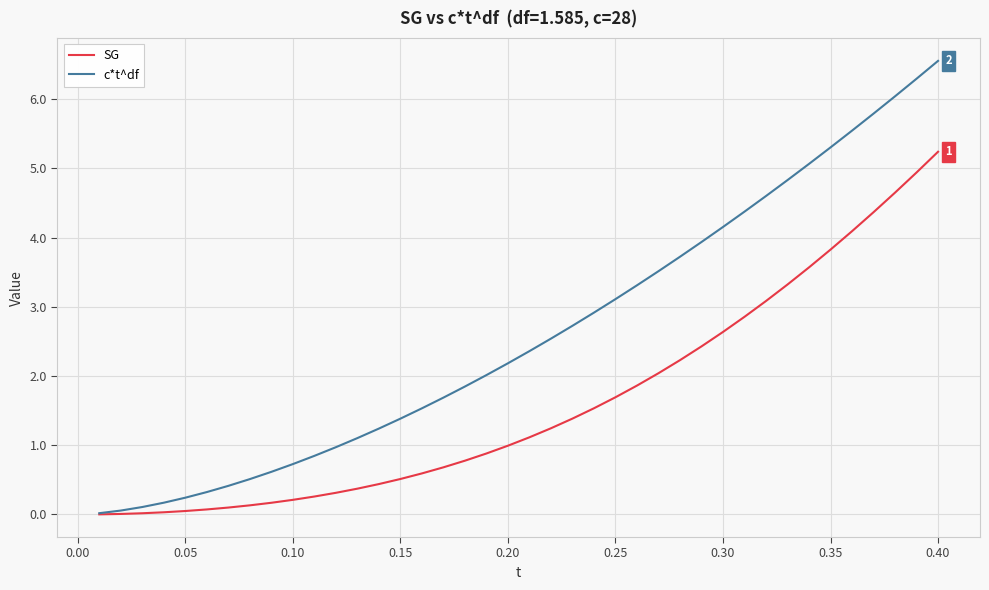

Which series has the largest total across all categories?

c*t^df